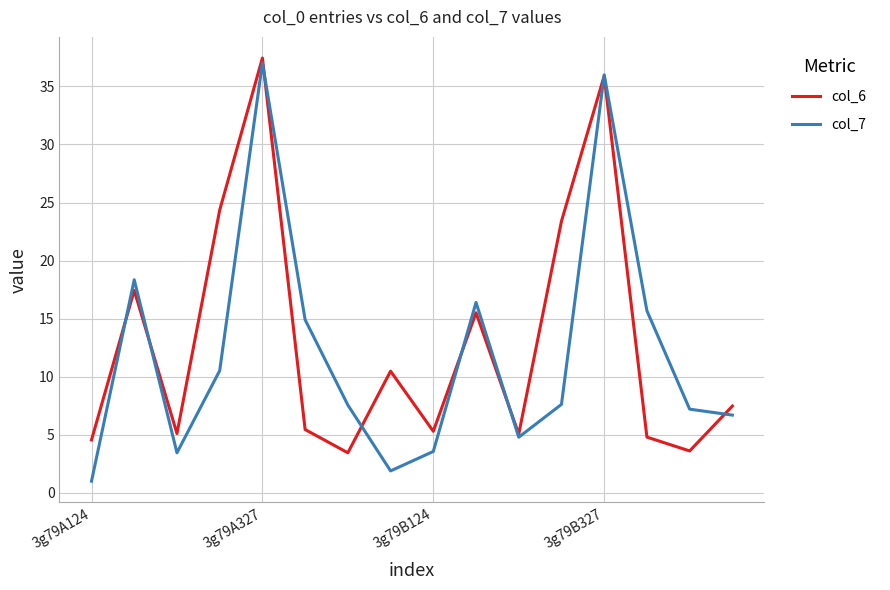

What is the greatest value displayed?

37.4